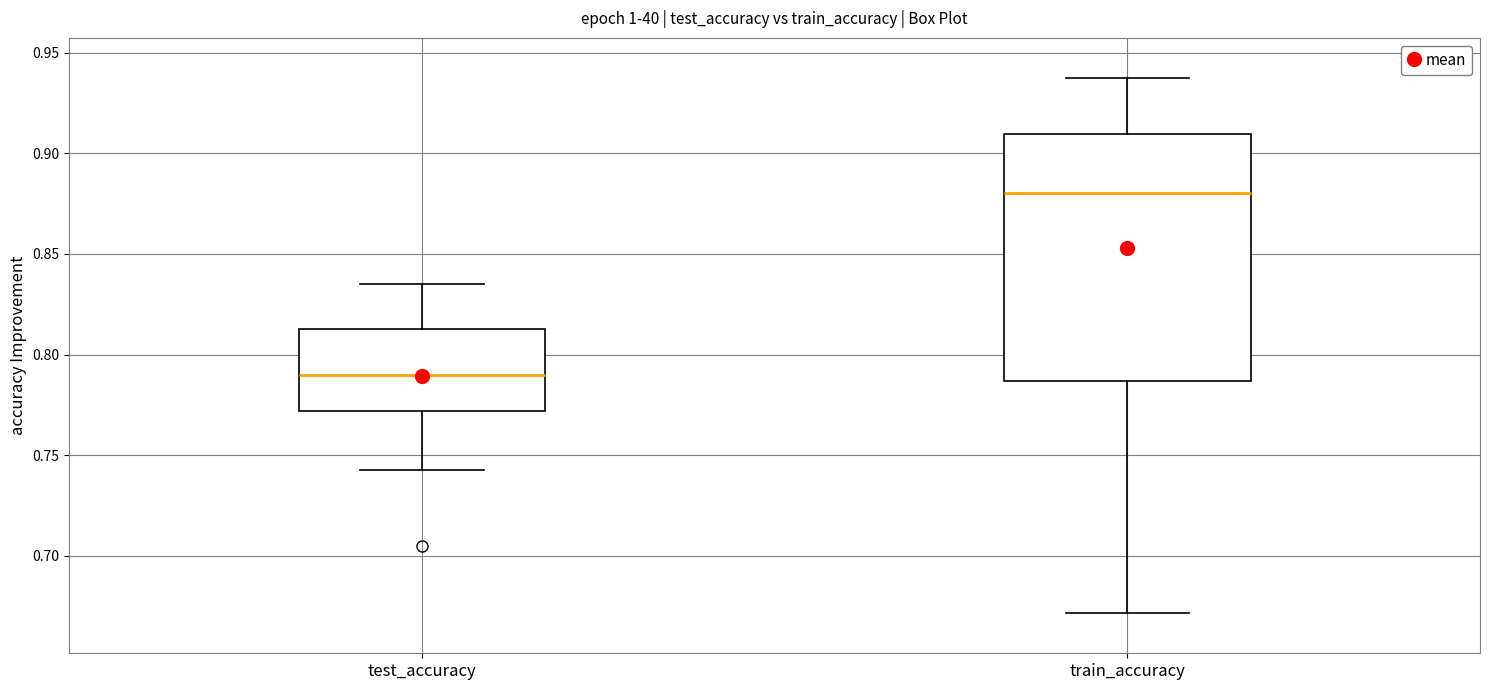

Where does the upper whisker of the box for test_accuracy end on the y-axis? The values are not printed on the chart, so give them approximately, as read against the axis.

0.835